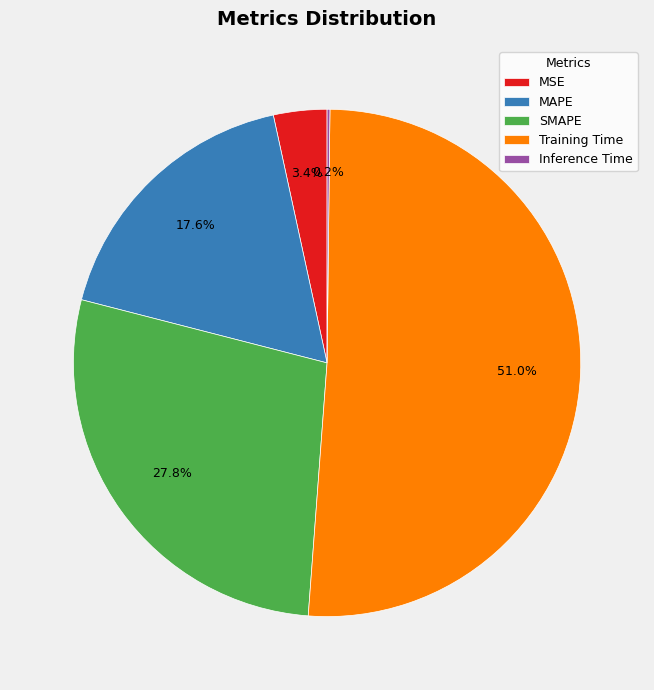

What is the majority slice?

Training Time